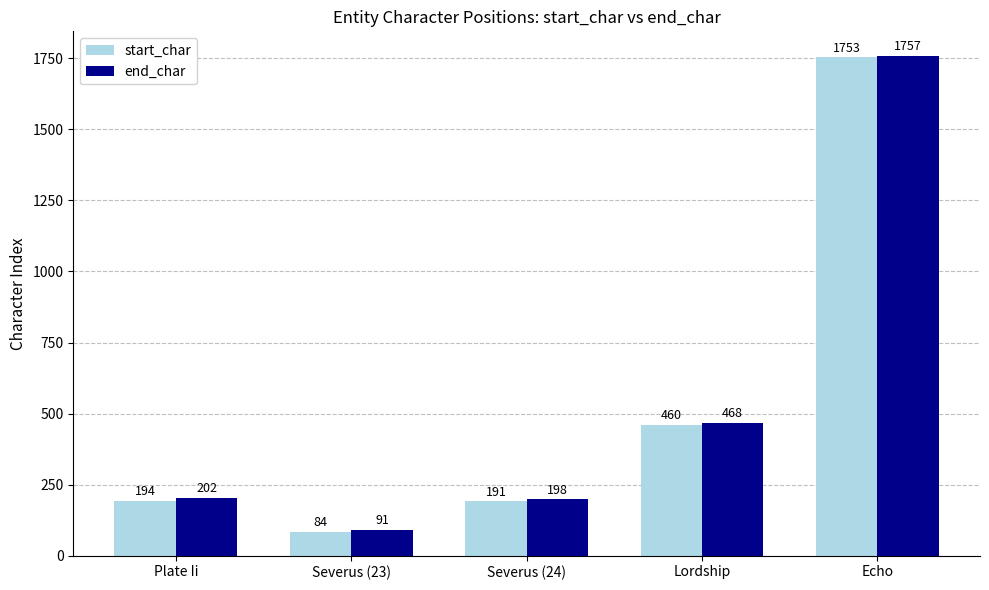

What is the total value across all series at Echo?

3510